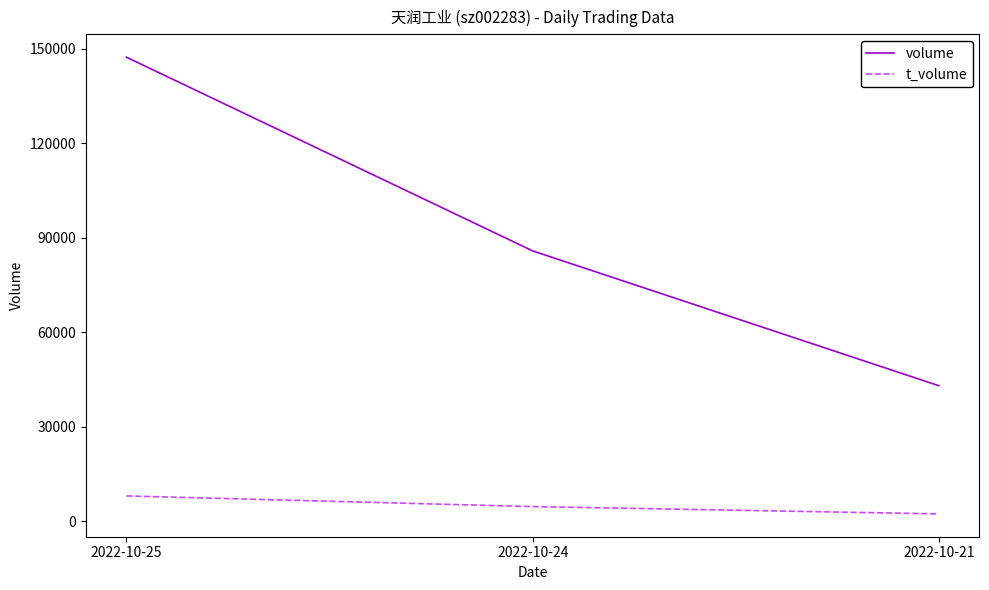

List the labels in order of t_volume value, largest first.

2022-10-25, 2022-10-24, 2022-10-21